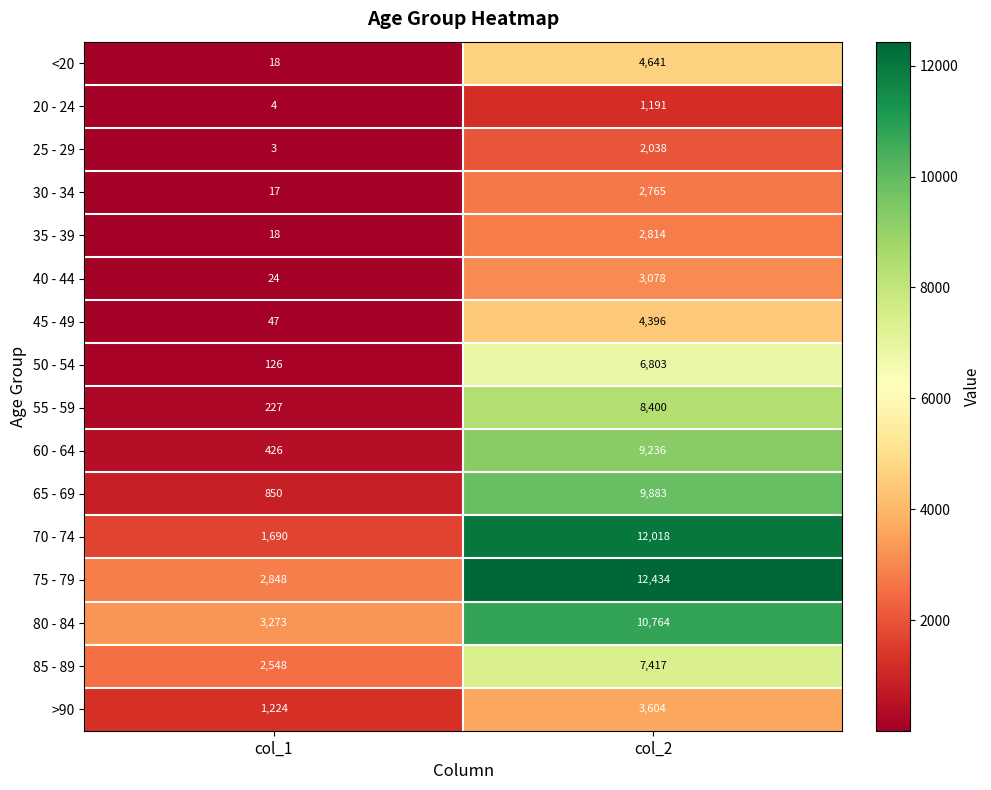

At which category does the chart reach its minimum across all series?

col_1